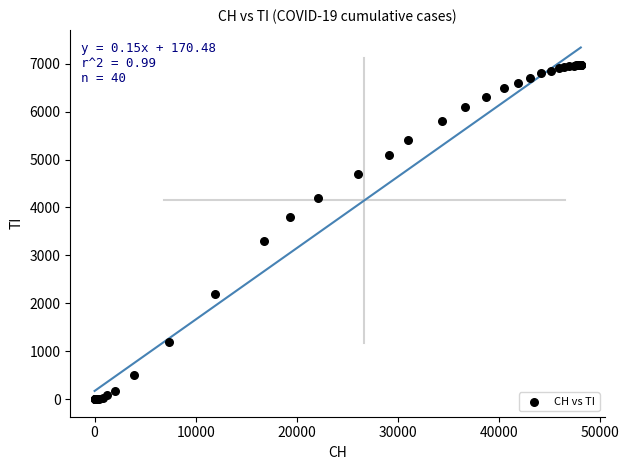

What Y value in the scatter plot is closest to 3490?

3300